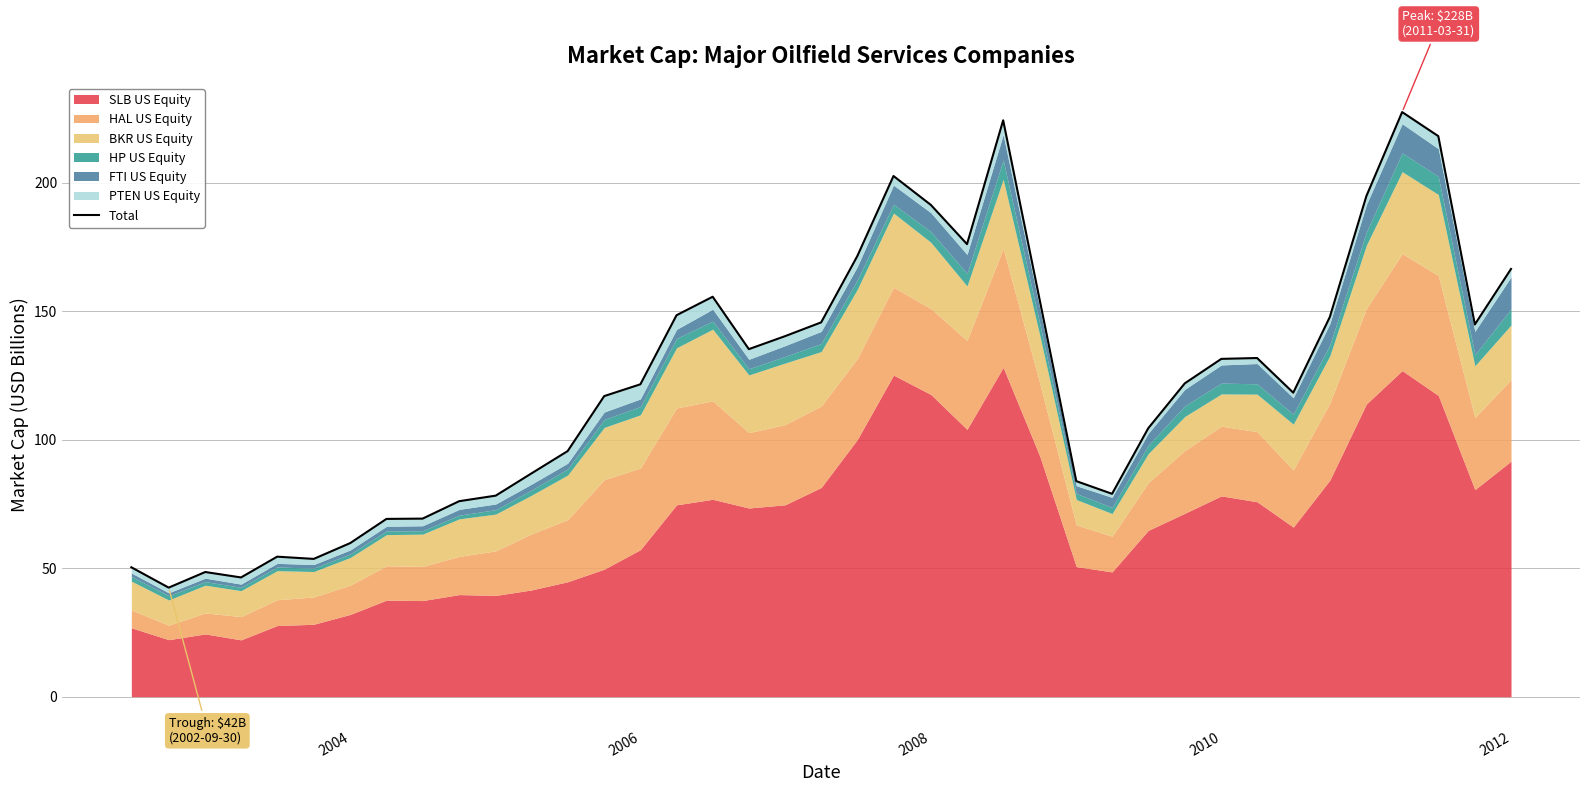

How many lines are shown in the chart?

1